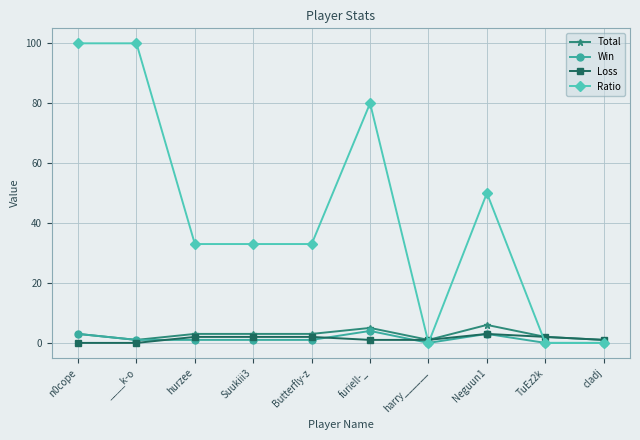

Reading left to right, list all the values displayed in this chart.

Total: 3	1	3	3	3	5	1	6	2	1
Win: 3	1	1	1	1	4	0	3	0	0
Loss: 0	0	2	2	2	1	1	3	2	1
Ratio: 100	100	33	33	33	80	0	50	0	0